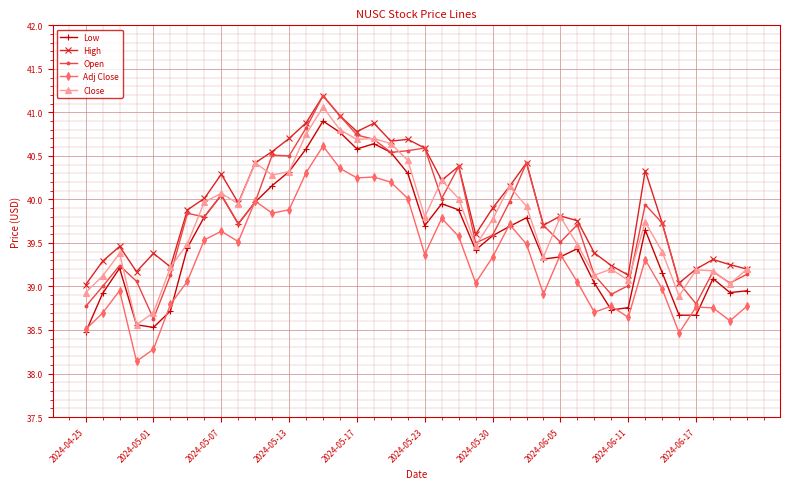

What is the maximum value for Close?

41.1